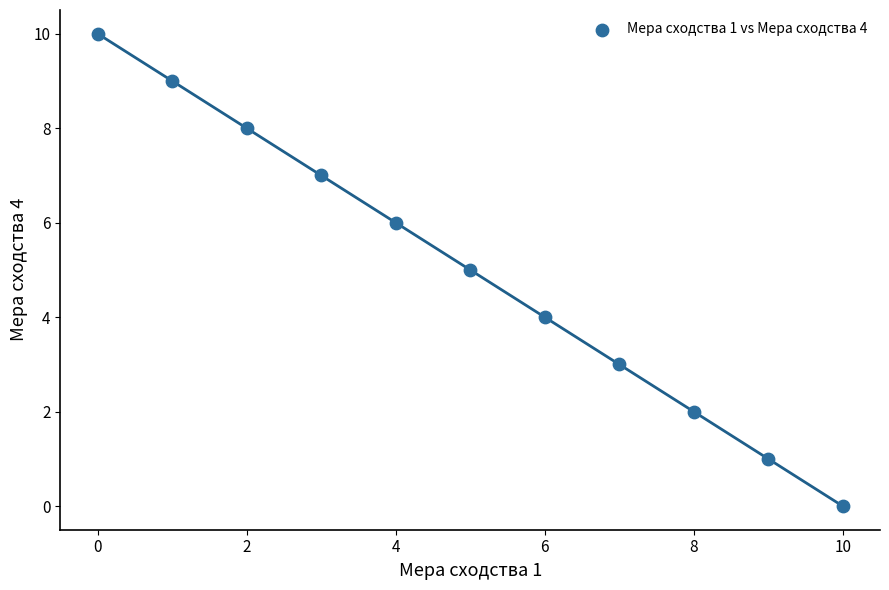

What is the range of Y values (max minus min)?

10